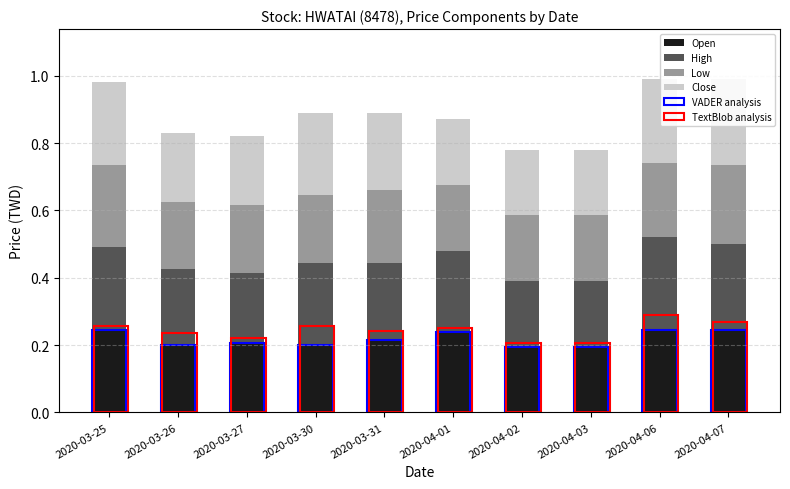

Is it true that TextBlob analysis equals 0.2 at 2020-03-26?

True